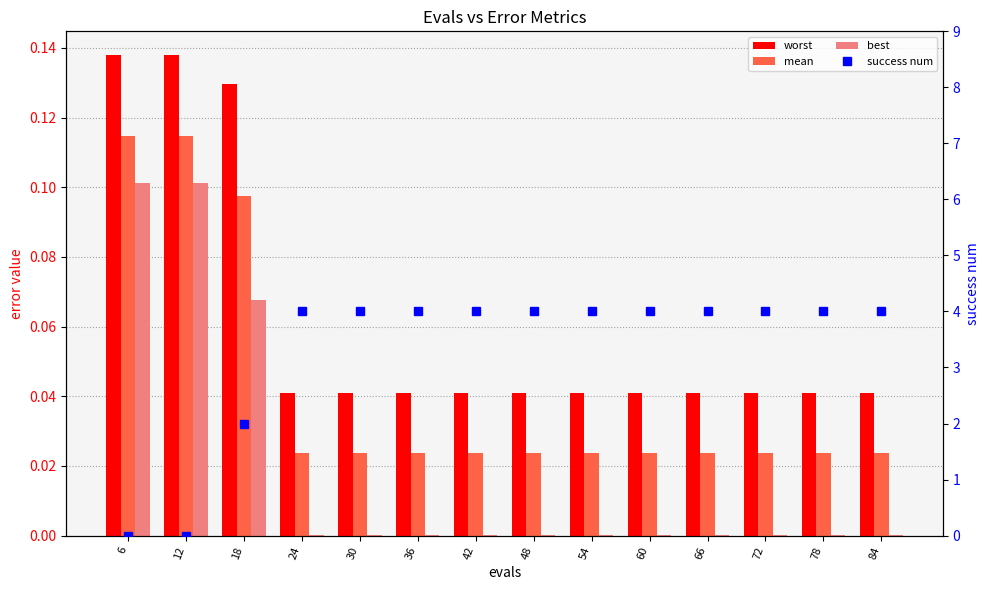

Is the value of success num at 18 greater than the value of mean at 78?

Yes